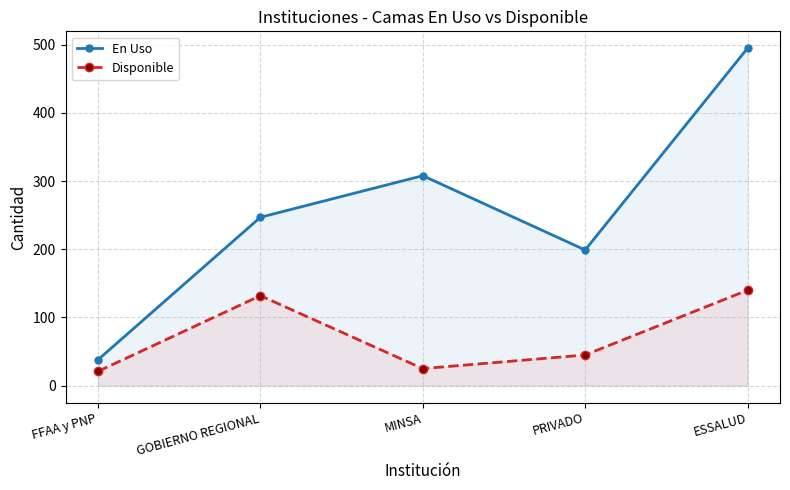

Which series has the largest total across all categories?

En Uso